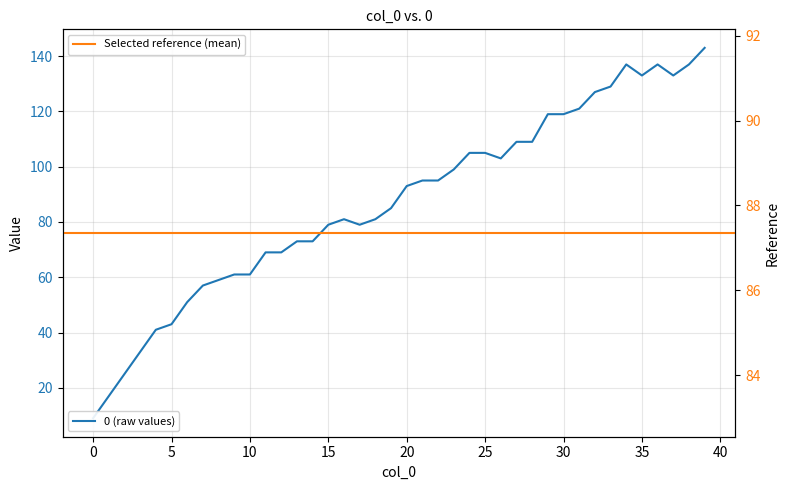

What is the smallest value displayed?

9